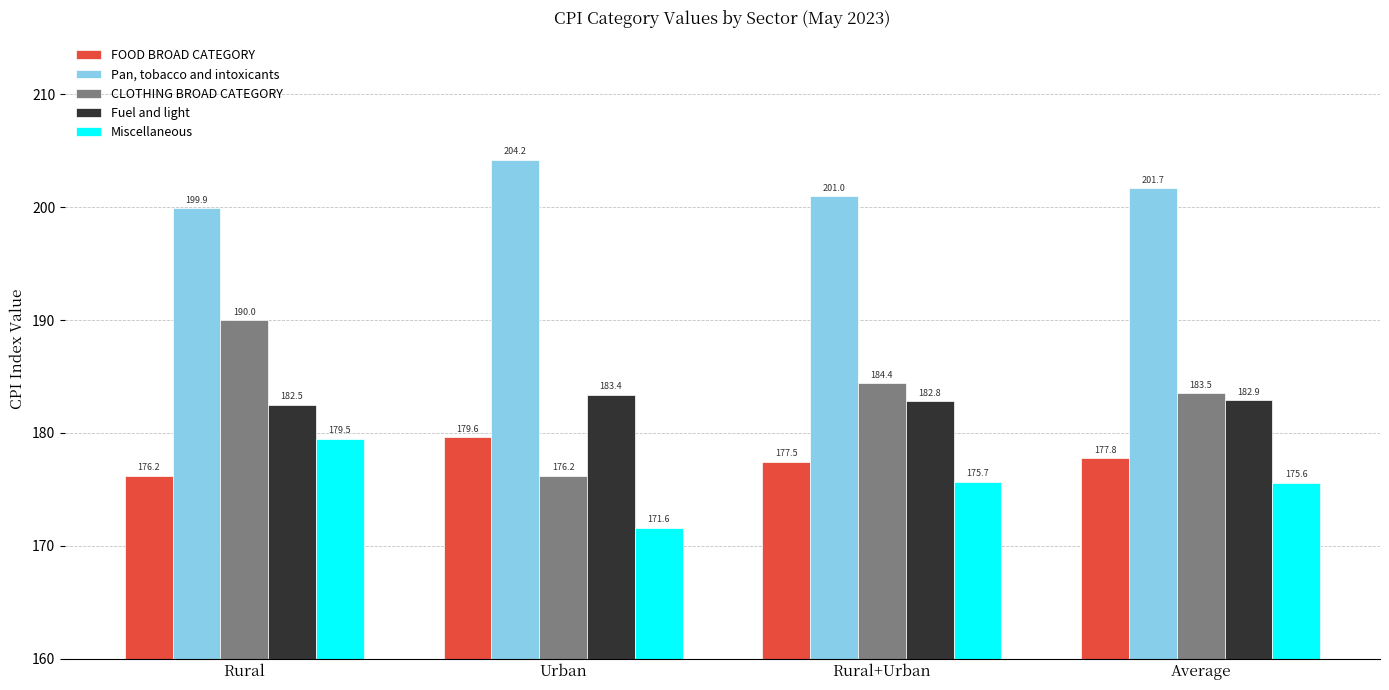

At which category does the chart reach its peak across all series?

Urban